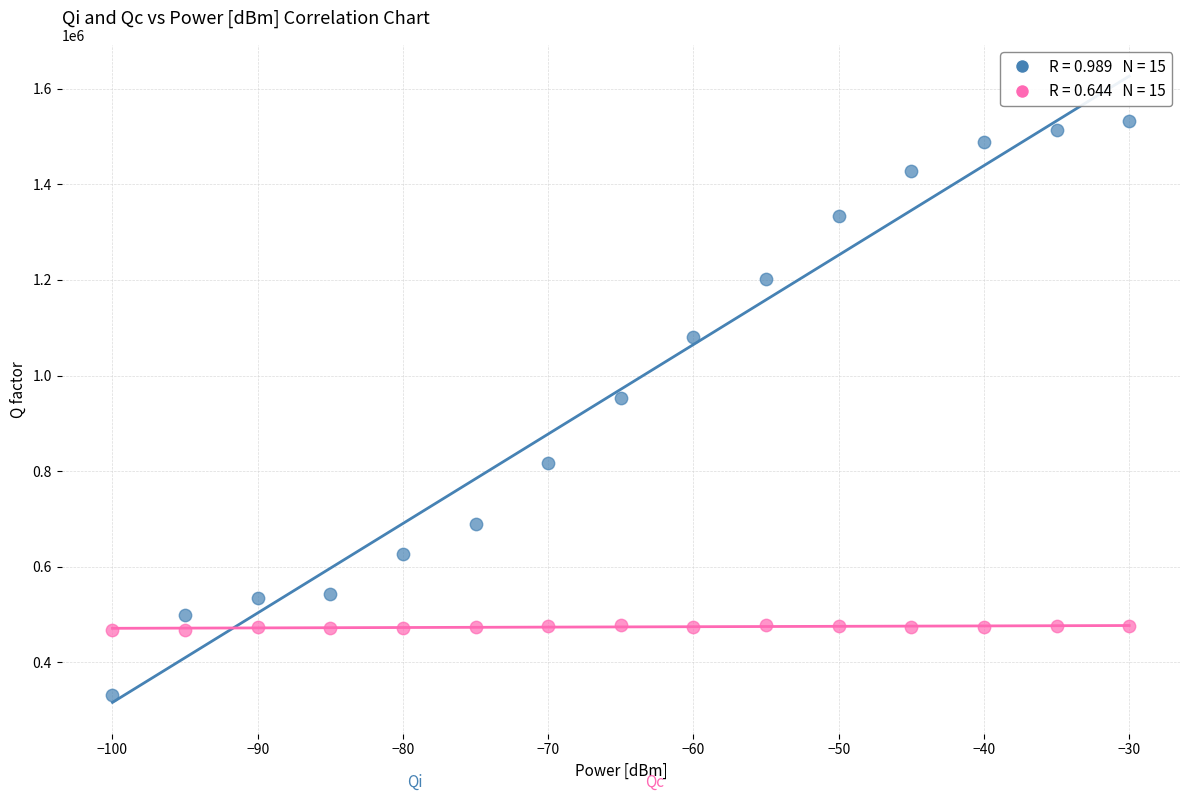

Across all data points, what is the range of X values (max minus min)?

70.0